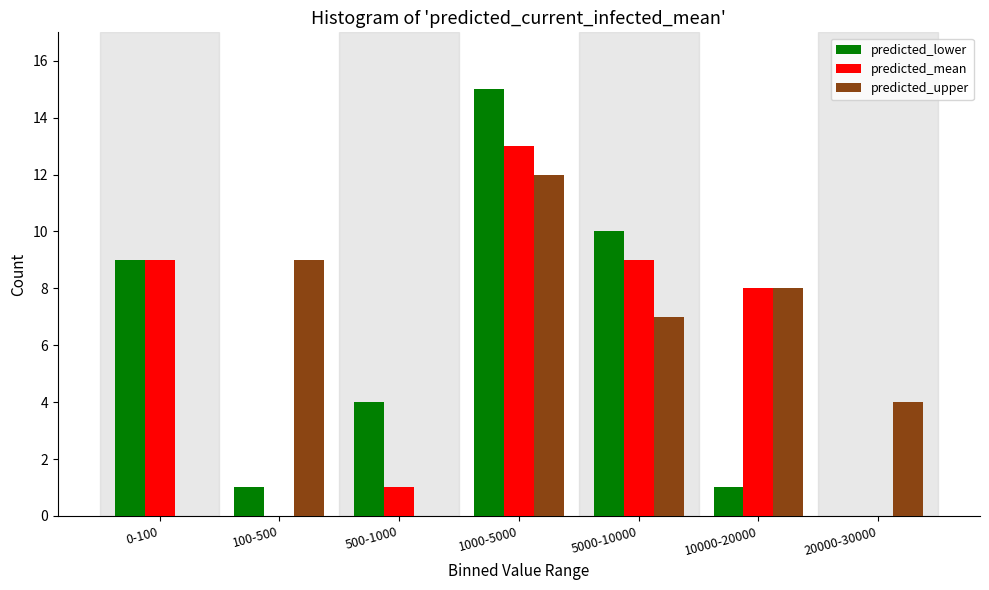

Reading left to right, what are all the values shown in this chart?

predicted_lower: 0-100=9	100-500=1	500-1000=4	1000-5000=15	5000-10000=10	10000-20000=1	20000-30000=0
predicted_mean: 0-100=9	100-500=0	500-1000=1	1000-5000=13	5000-10000=9	10000-20000=8	20000-30000=0
predicted_upper: 0-100=0	100-500=9	500-1000=0	1000-5000=12	5000-10000=7	10000-20000=8	20000-30000=4